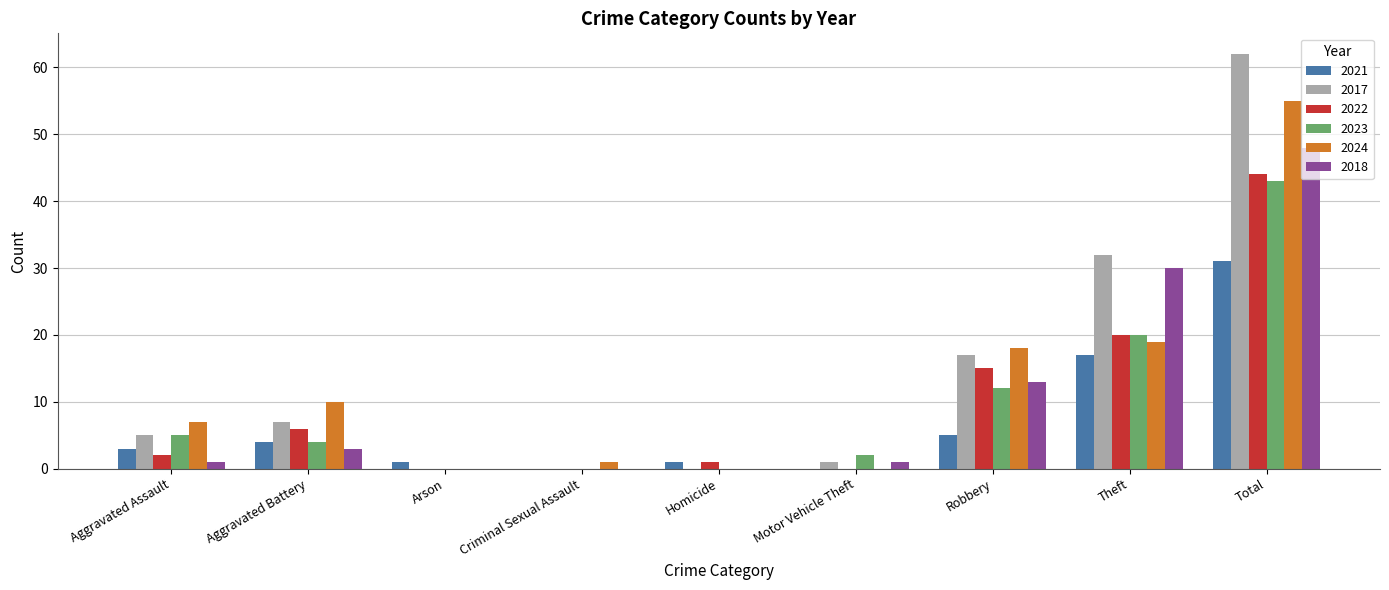

What is the total value across all series at Aggravated Battery?

34